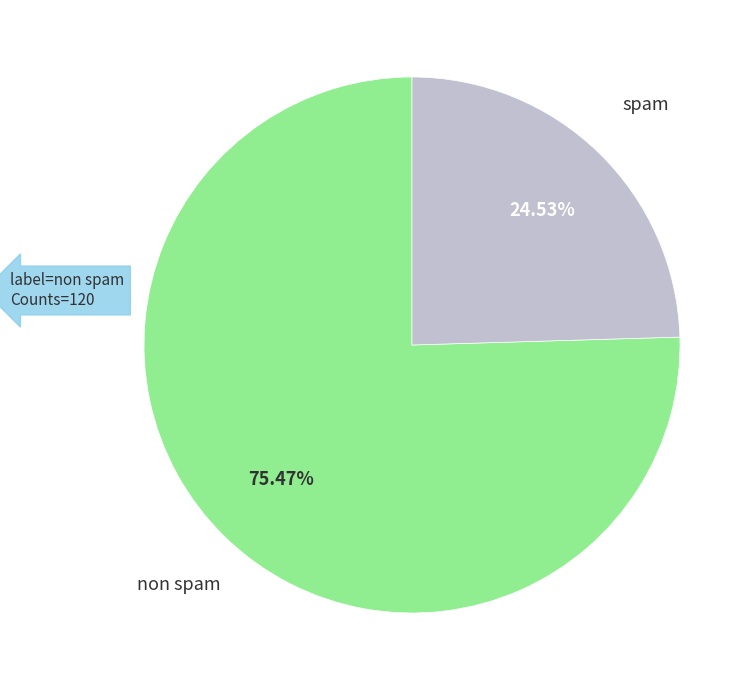

To the nearest percent, what is the difference between the non spam and spam slice percentages?

51%